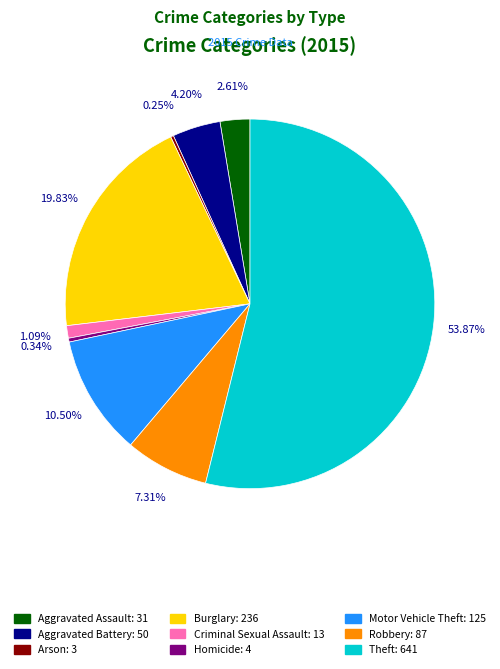

To the nearest percent, what percentage of the pie is Burglary?

20%